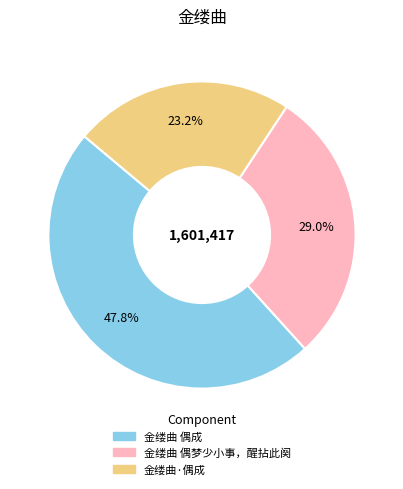

To the nearest percent, what is the average slice percentage?

33%